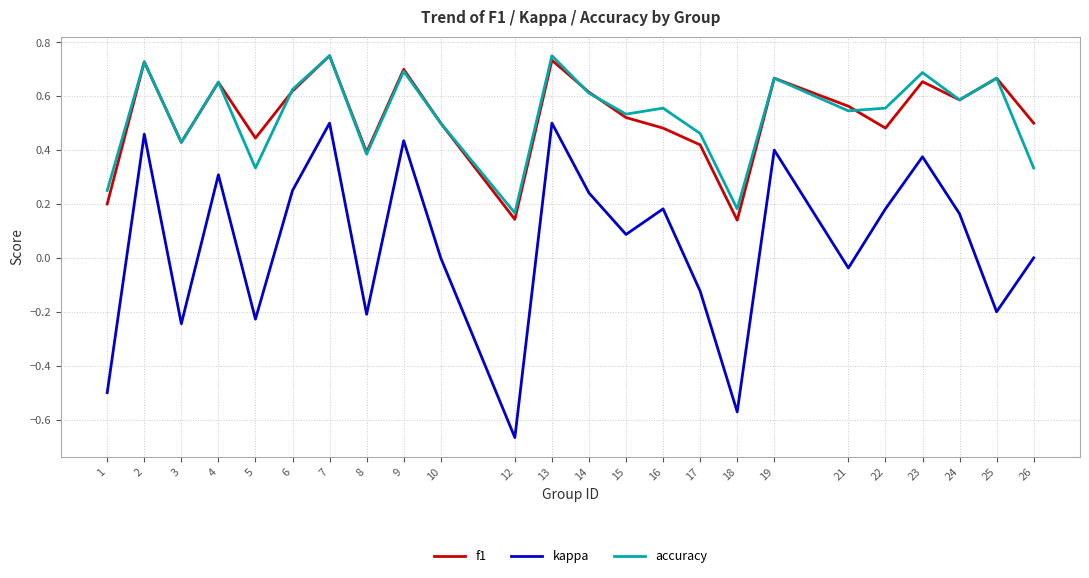

Between 2 and 13, which series saw the biggest shift?

kappa